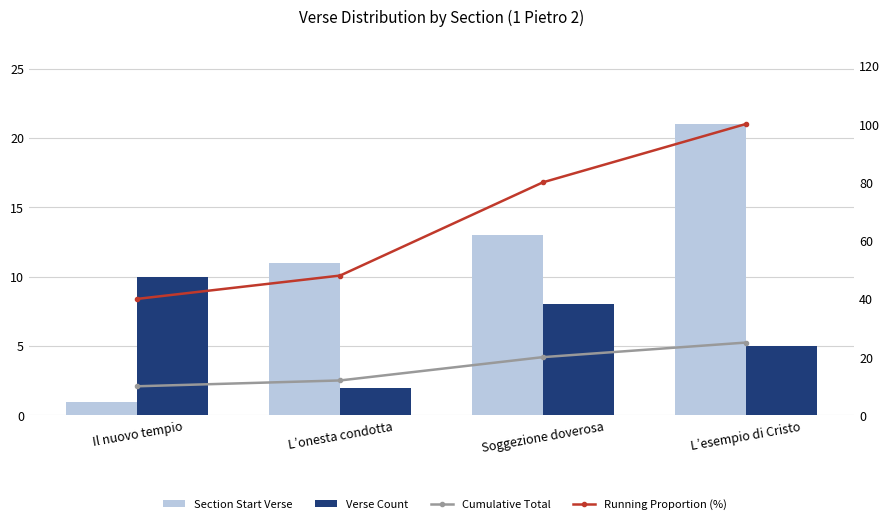

Which series changed the most between Il nuovo tempio and Soggezione doverosa?

Running Proportion (%)